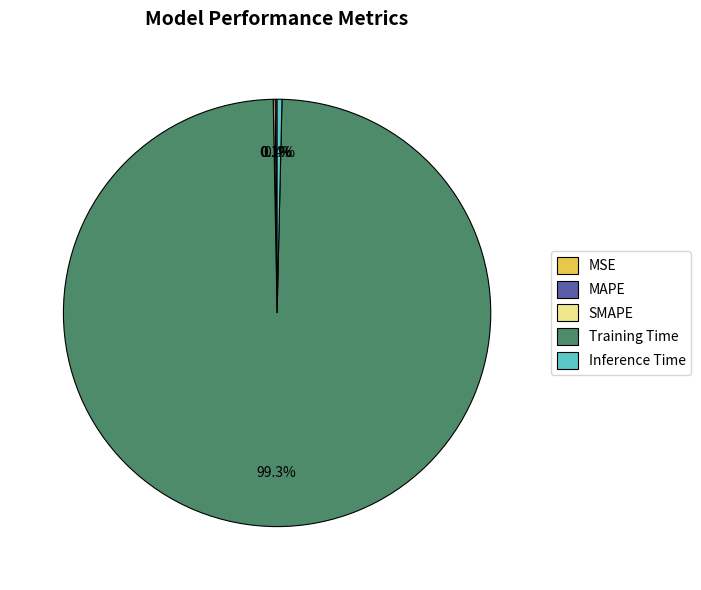

How much of the chart is everything except Inference Time?

99.6%